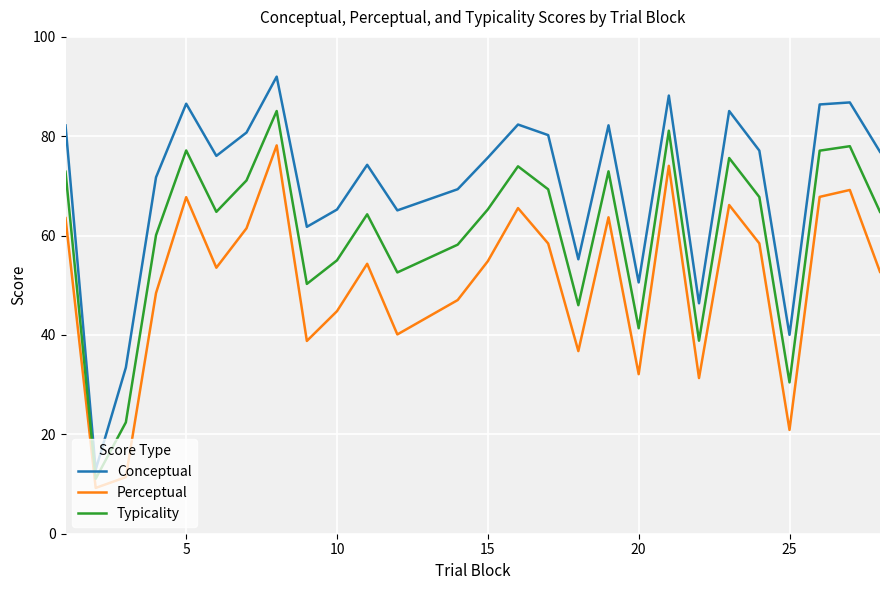

Is this an area chart (filled region under the line)?

No